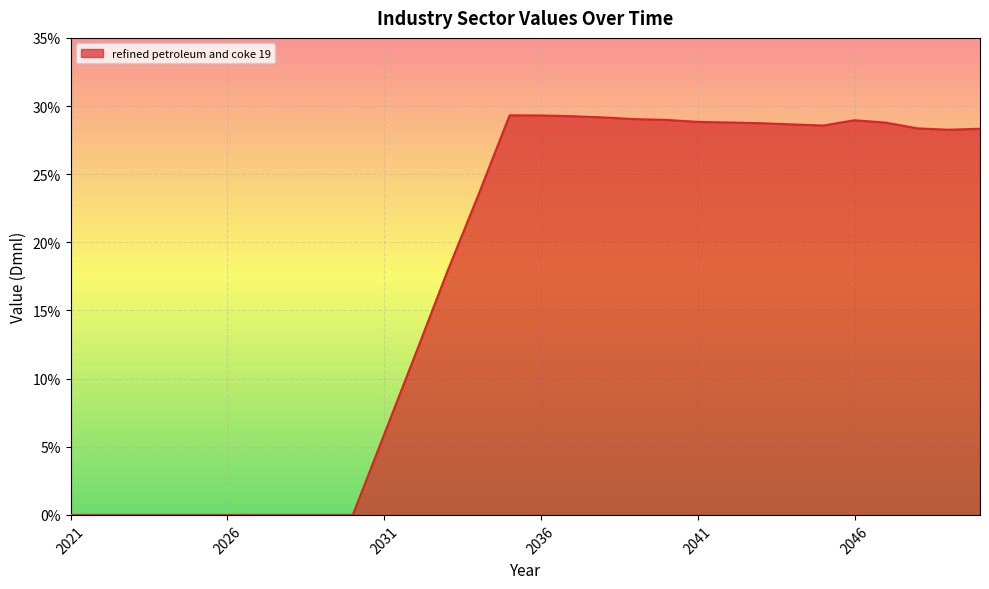

Does the chart display data point markers on the line(s)?

No